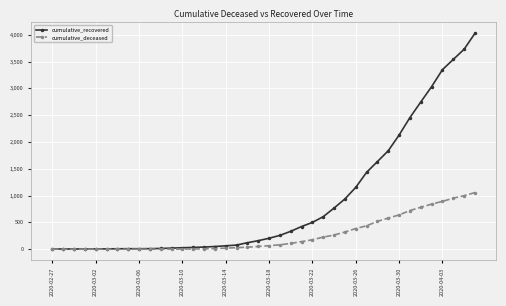

What is the maximum value for cumulative_deceased?

1056